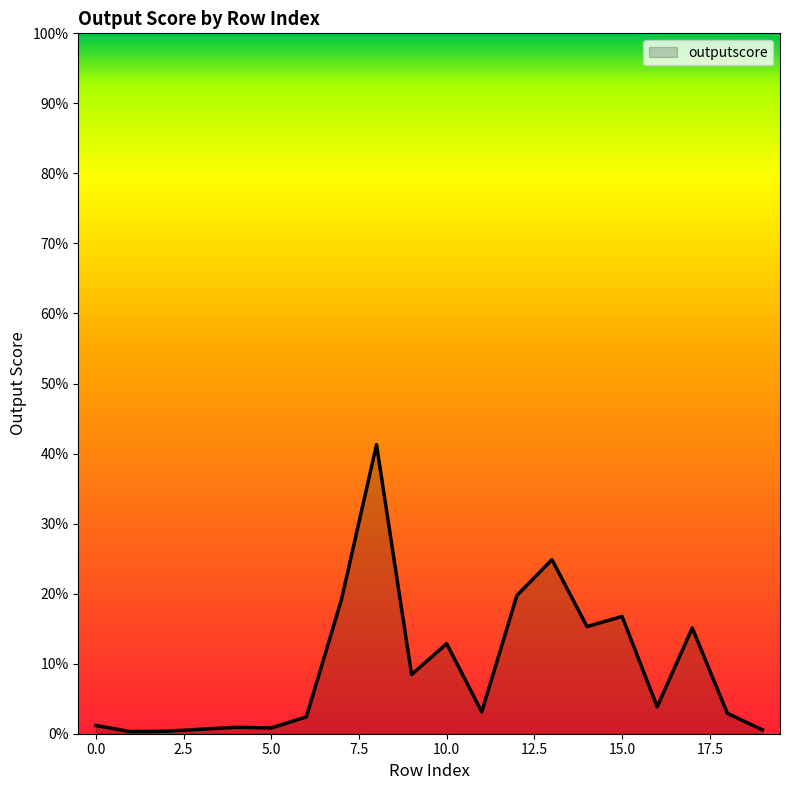

How many points are lower than both their immediate neighbors (excluding endpoints)?

6